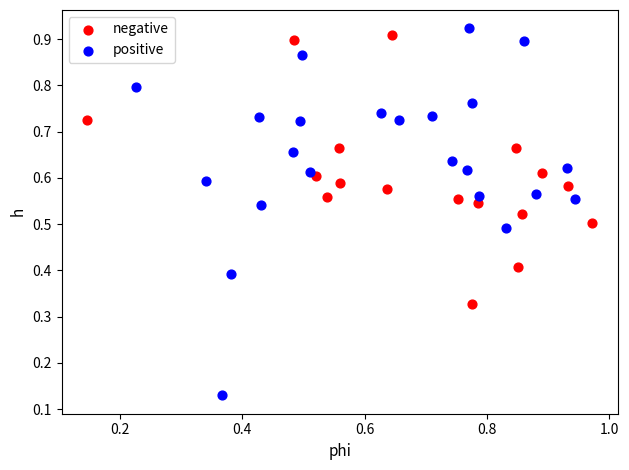

What are all the series names shown in the legend?

negative, positive